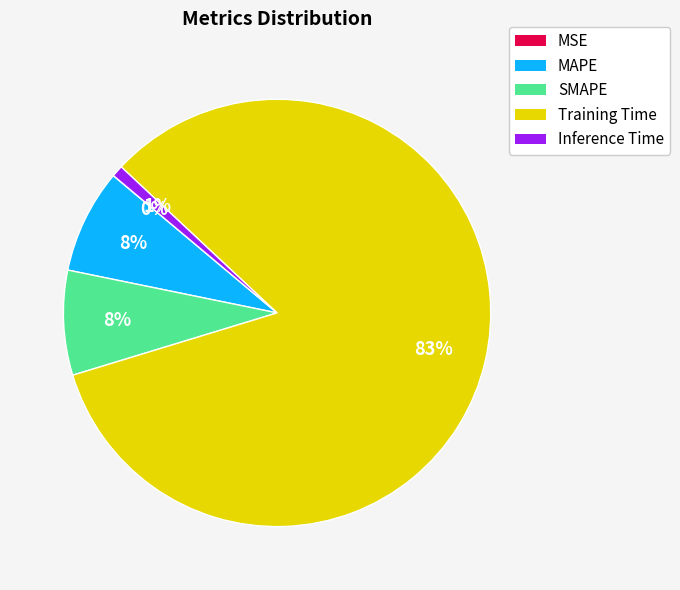

To the nearest percent, what percentage of the pie is SMAPE?

8%